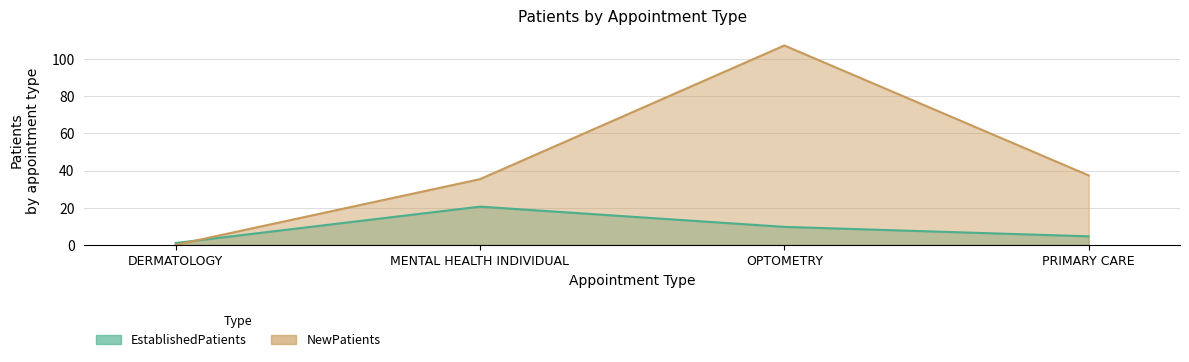

List the labels in order of NewPatients value, smallest first.

DERMATOLOGY, MENTAL HEALTH INDIVIDUAL, PRIMARY CARE, OPTOMETRY